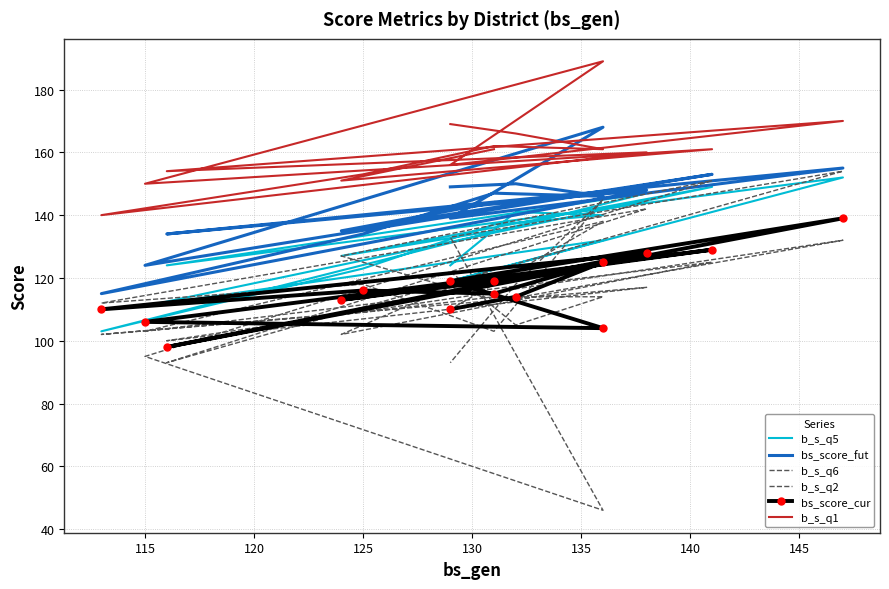

What is the label of the 8th point from the left?

145